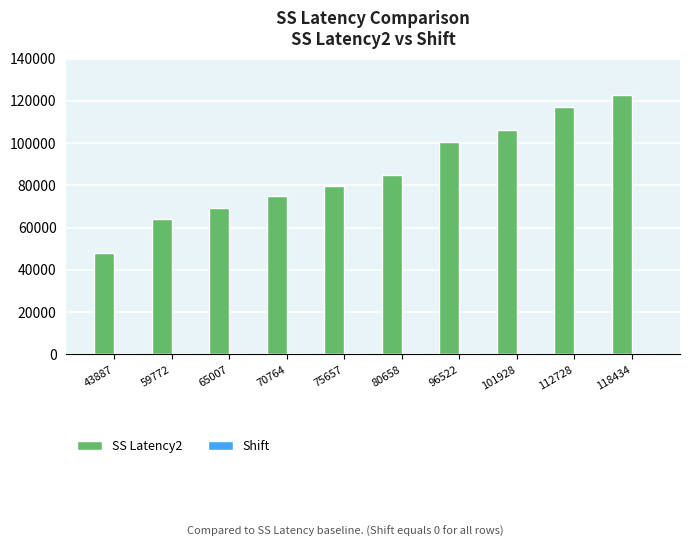

The value at 80658 is 84858. True or false?

True